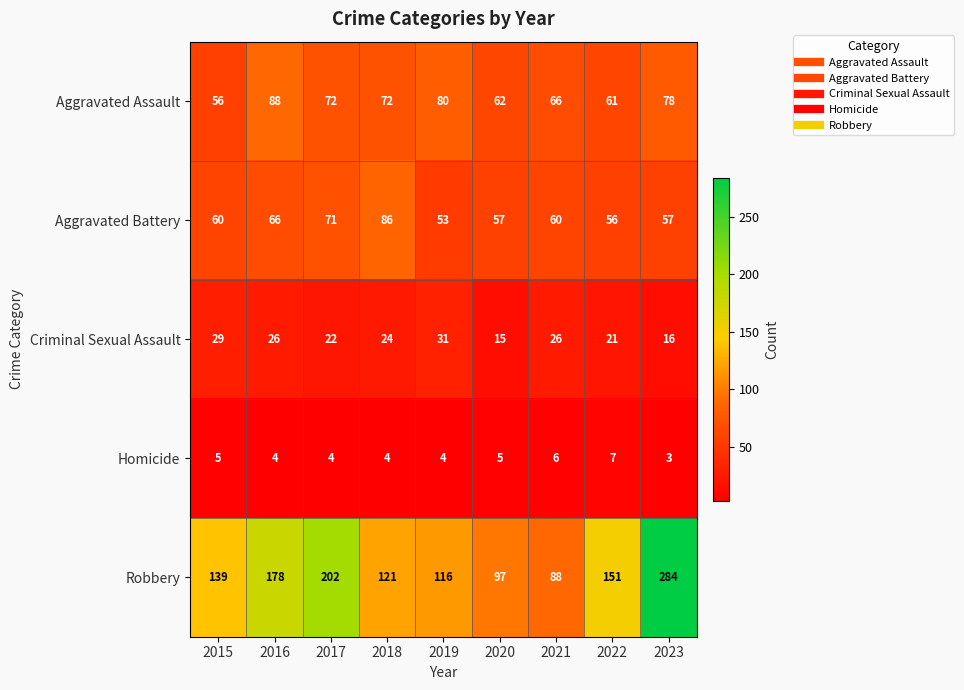

Which series changed the most between 2015 and 2016?

Robbery